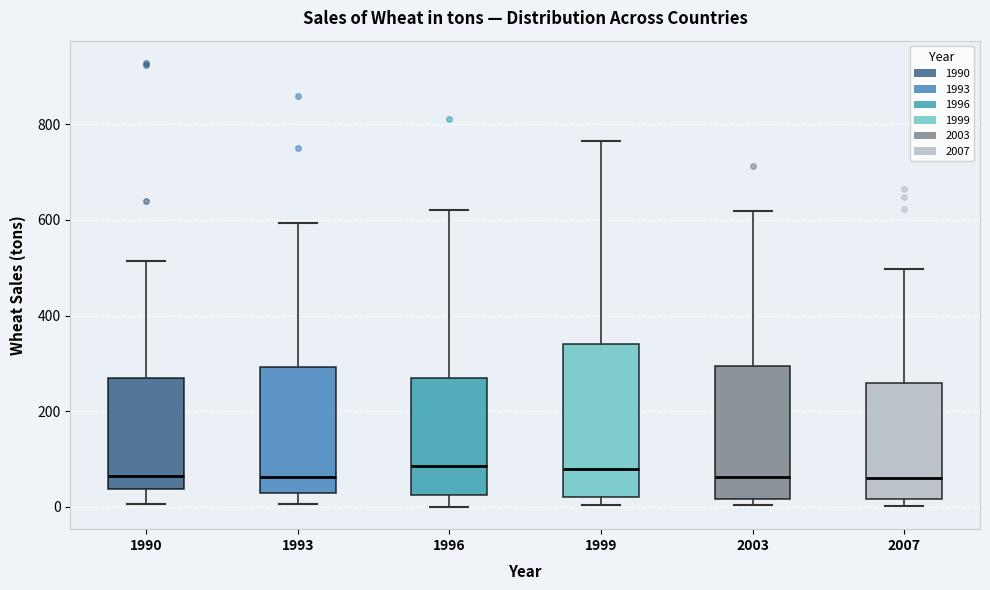

Reading left to right, read every box against the y-axis: the position of its median line, the range the box covers, and the ends of its whiskers. The values are not printed on the chart, so give them approximately, as read against the axis.

1990: median 60, box 40 to 260, whiskers 0 to 520
1993: median 60, box 20 to 300, whiskers 0 to 600
1996: median 80, box 20 to 280, whiskers 0 to 620
1999: median 80, box 20 to 340, whiskers 0 to 760
2003: median 60, box 20 to 300, whiskers 0 to 620
2007: median 60, box 20 to 260, whiskers 0 to 500